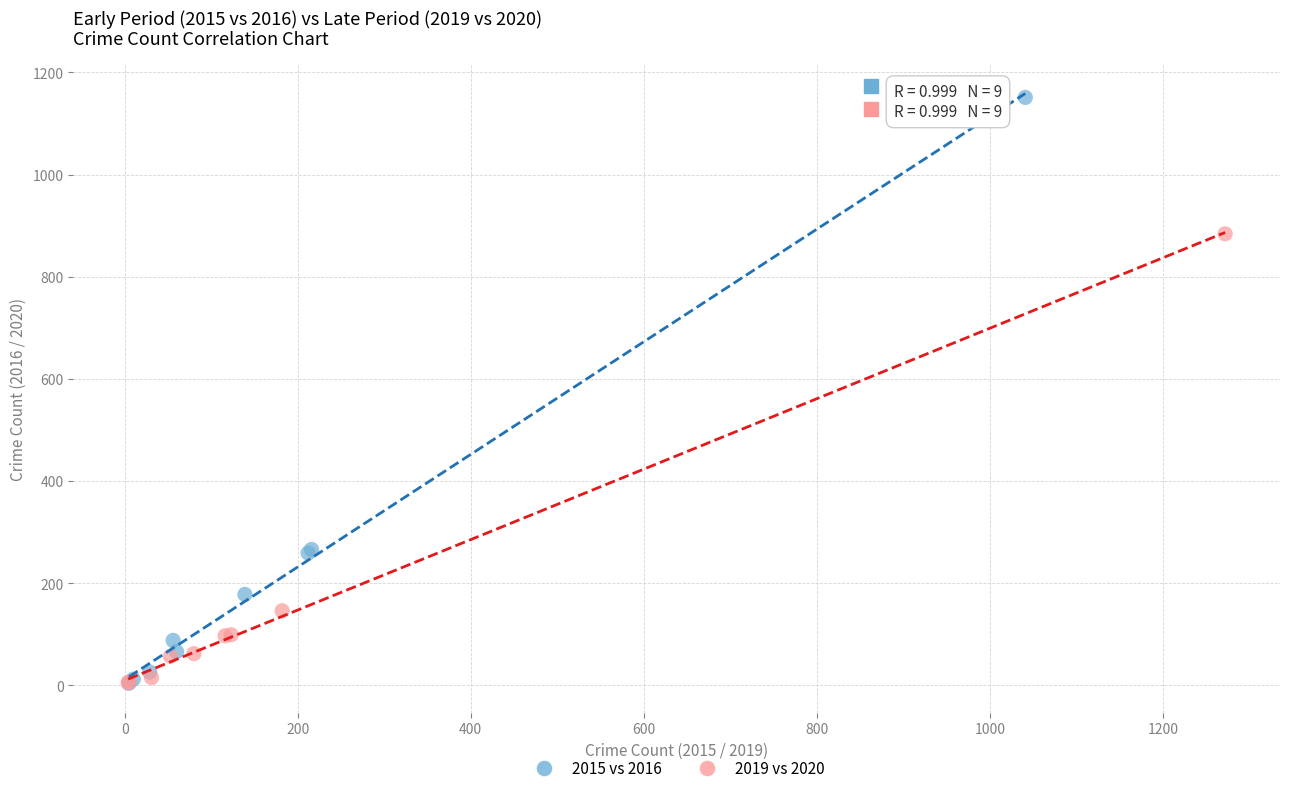

Which series contains the highest Y value?

2015 vs 2016